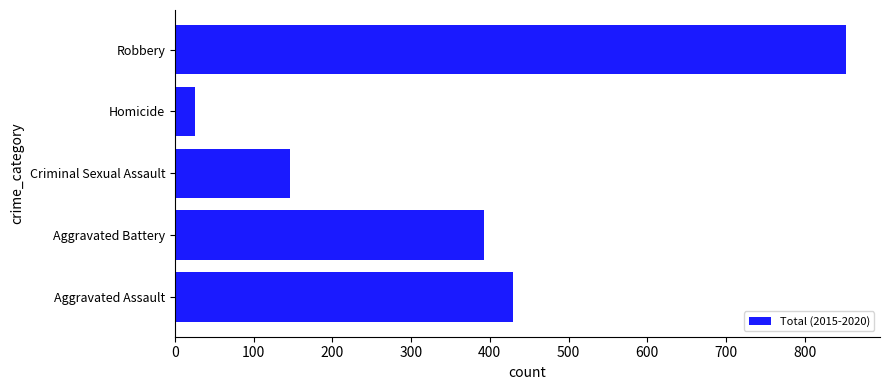

The value at Aggravated Assault is 430. True or false?

True